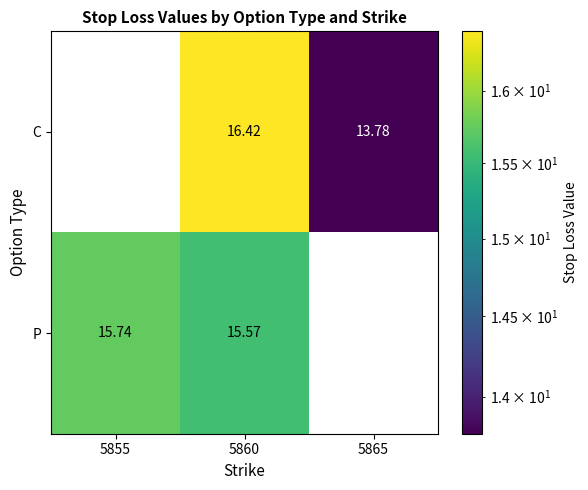

What is the greatest value displayed?

16.4